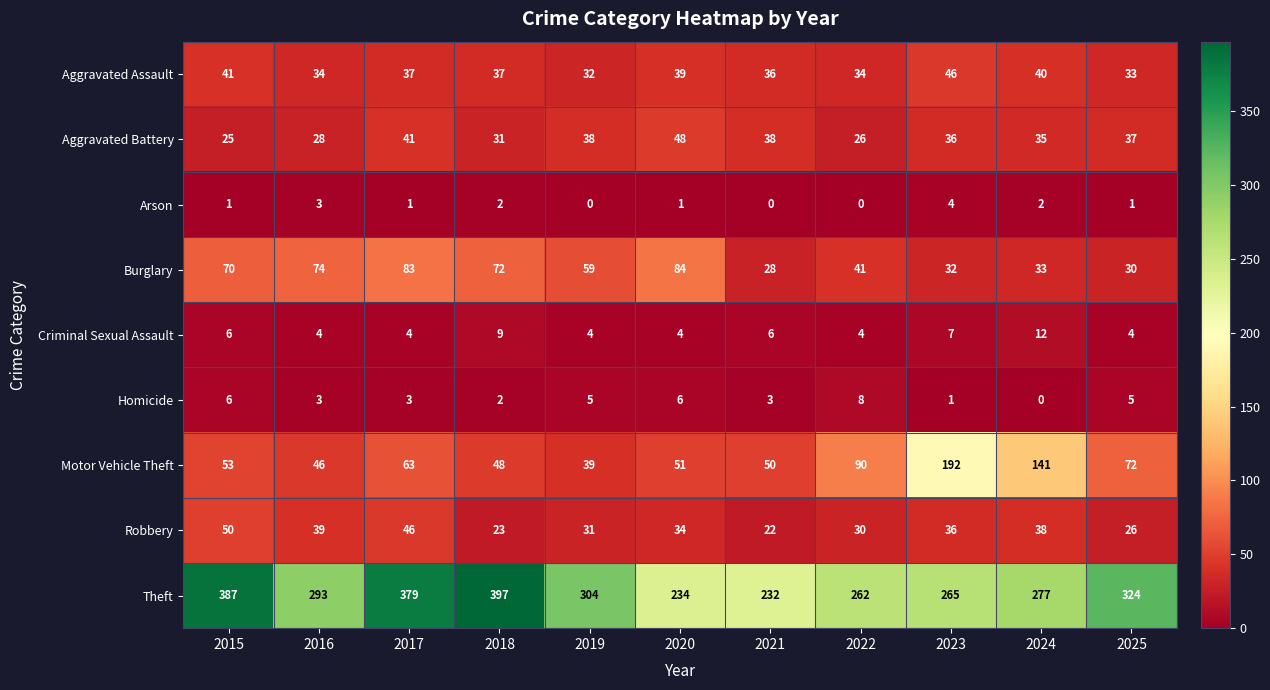

How many values in the Arson series are below 1?

3